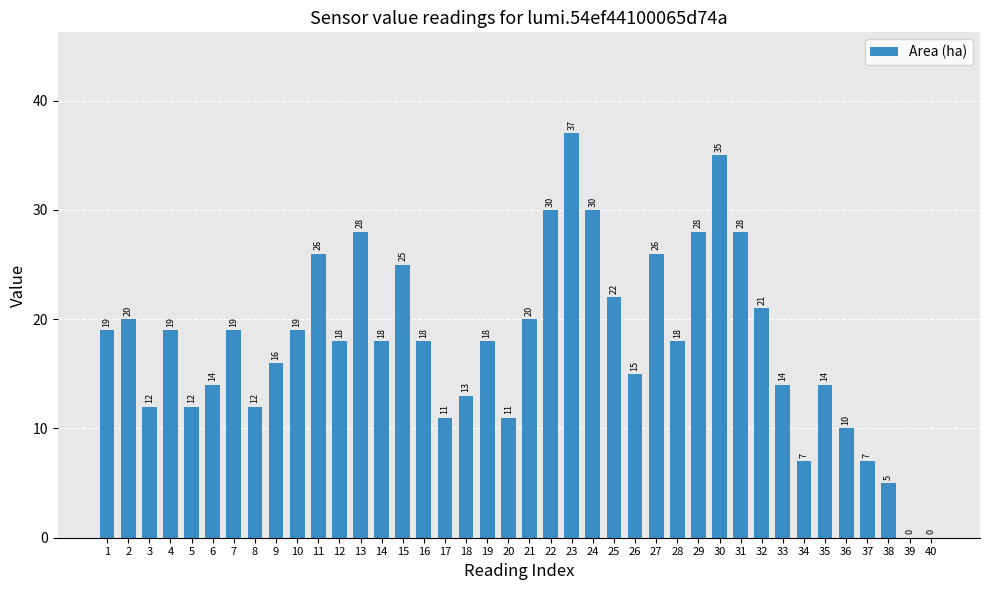

Which category has the highest value across all series?

23